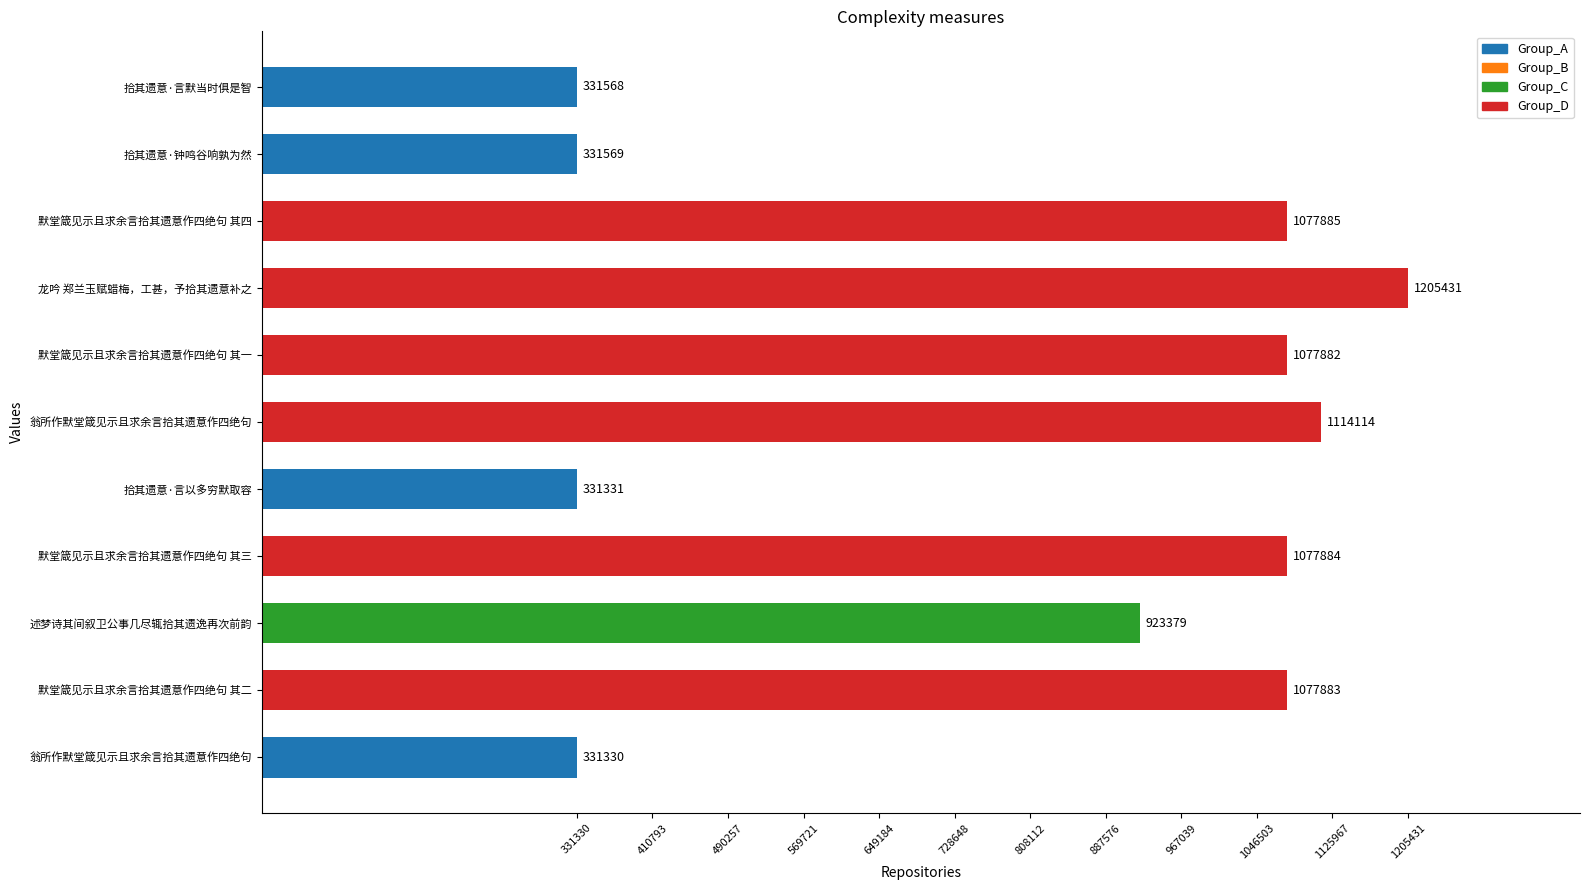

Does the chart contain stacked bars?

No